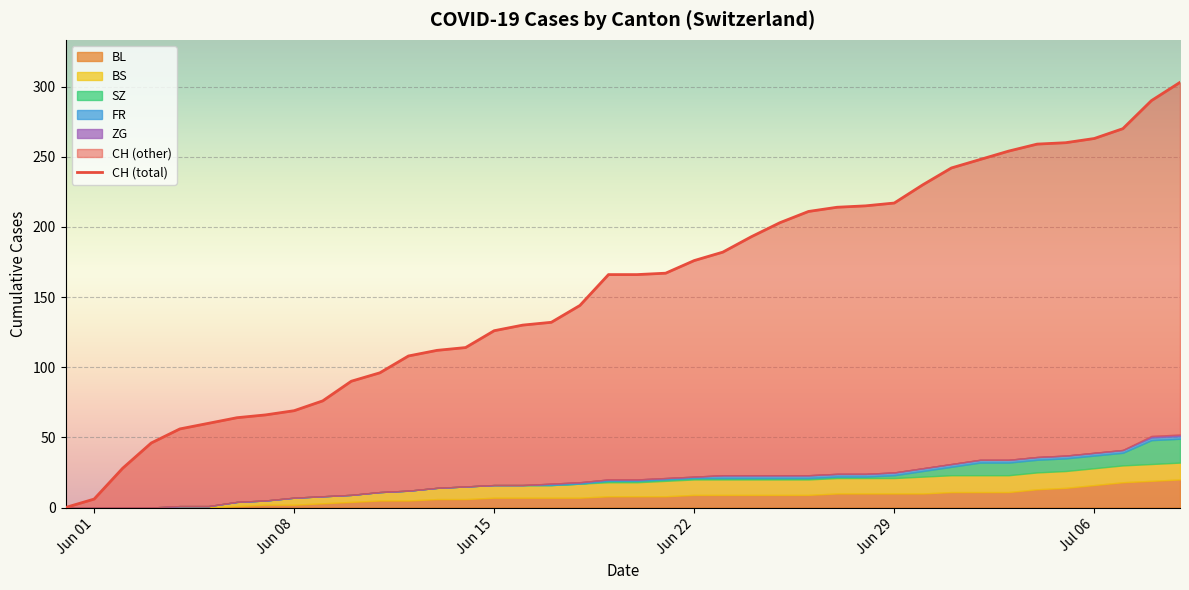

Reading left to right, what are all the values shown in this chart?

0	6	28	46	56	60	64	66	69	76	90	96	108	112	114	126	130	132	144	166	166	167	176	182	193	203	211	214	215	217	230	242	248	254	259	260	263	270	290	303